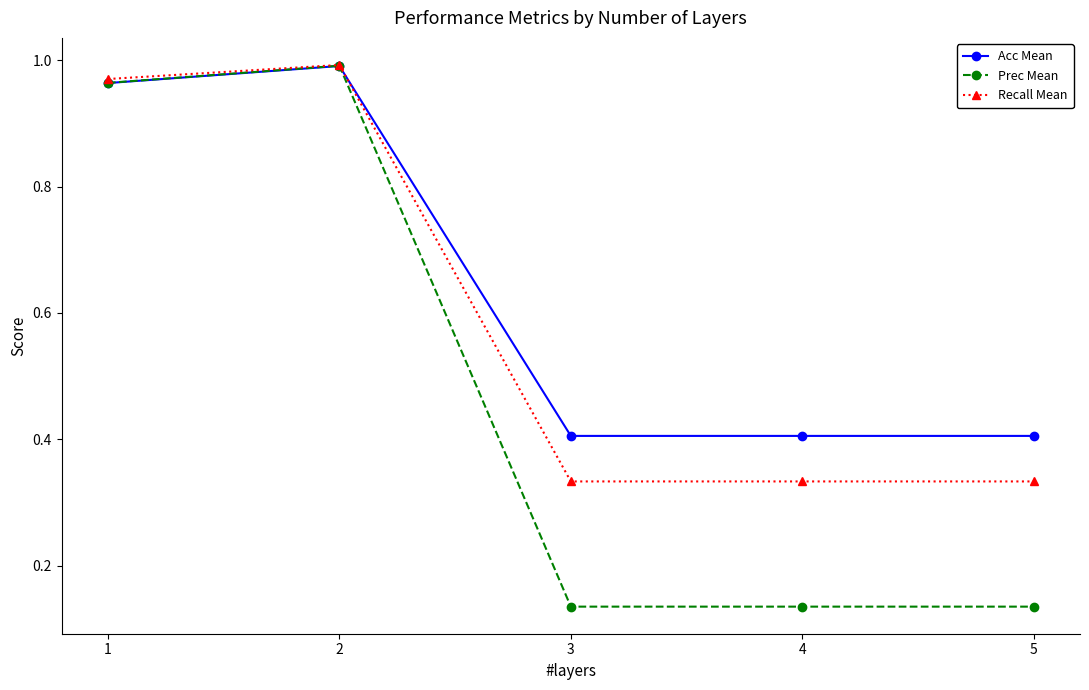

Rank the series by their average value, from highest to lowest.

Acc Mean, Recall Mean, Prec Mean